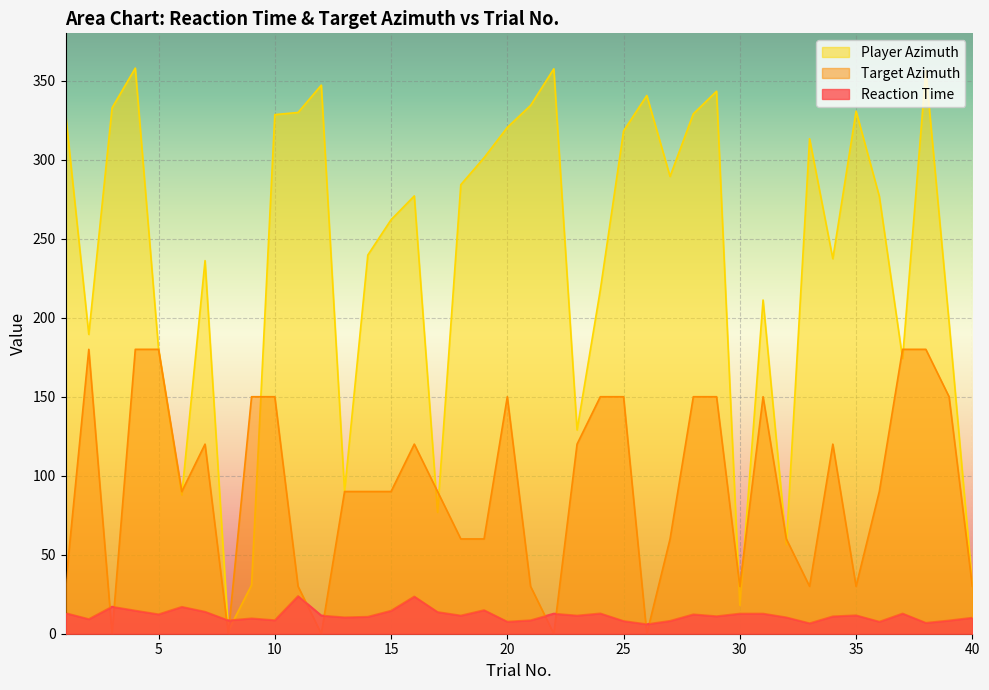

Where is Reaction Time nearest to the value 14?

7